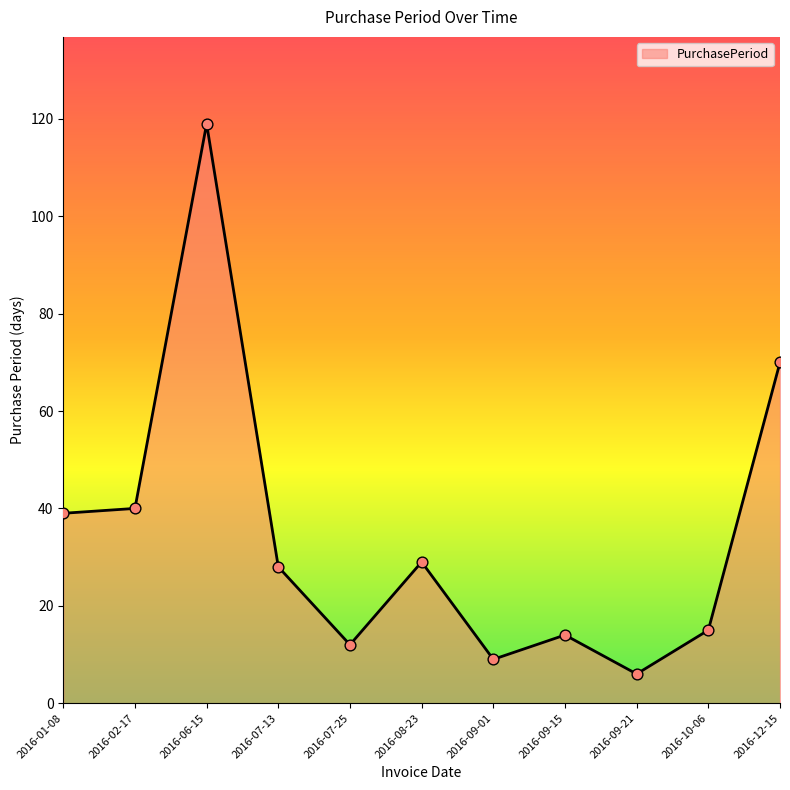

What is the change in value from 2016-07-13 to 2016-09-21?

-22